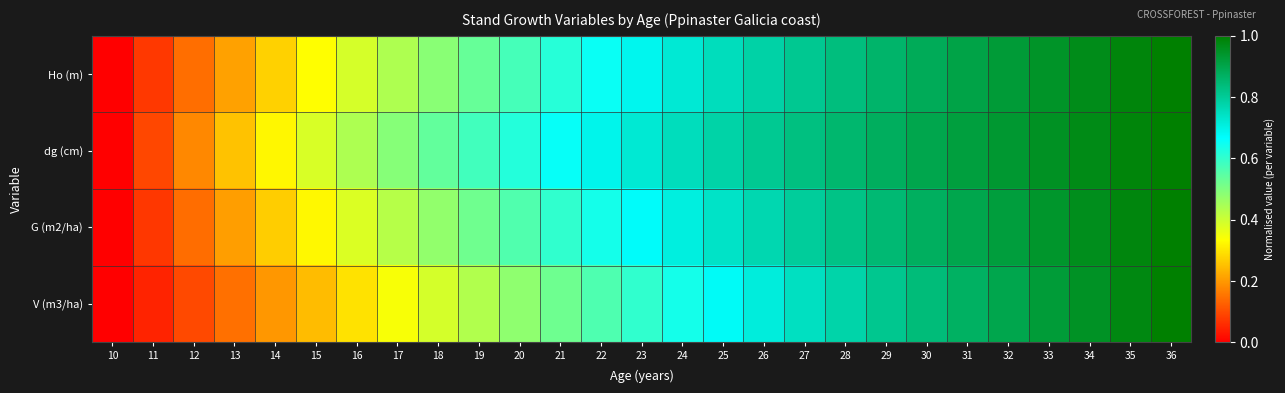

Rank the series by their maximum value, from lowest to highest.

Ho (m), dg (cm), G (m2/ha), V (m3/ha)